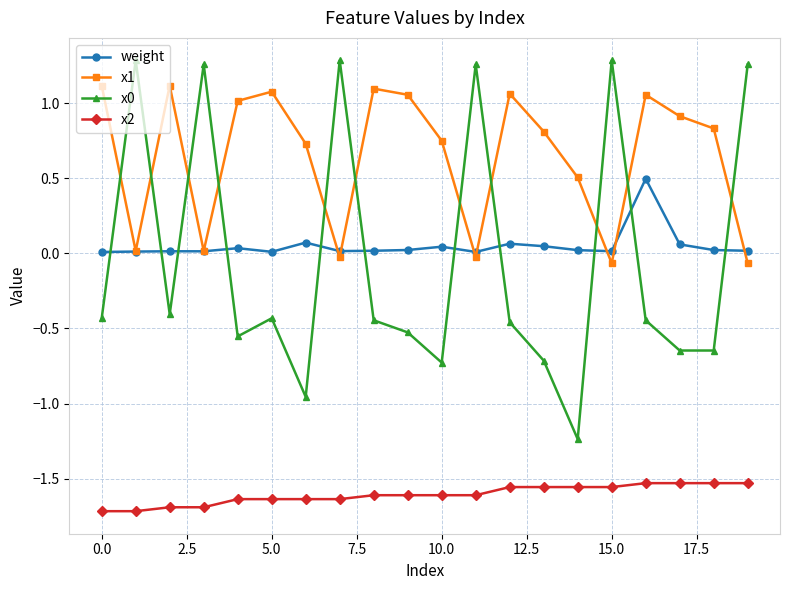

At how many categories does at least one series exceed -1?

20